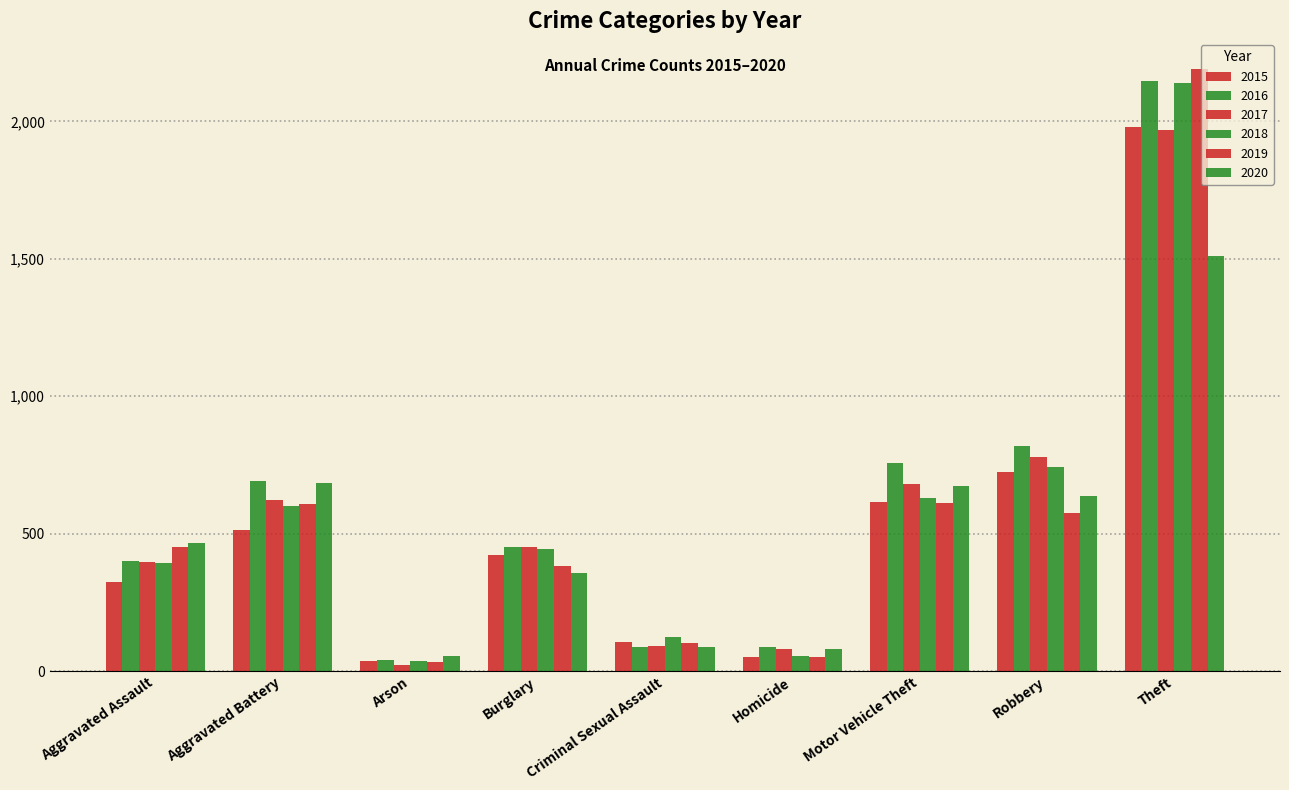

What is the label of the 4th bar from the right?

Homicide